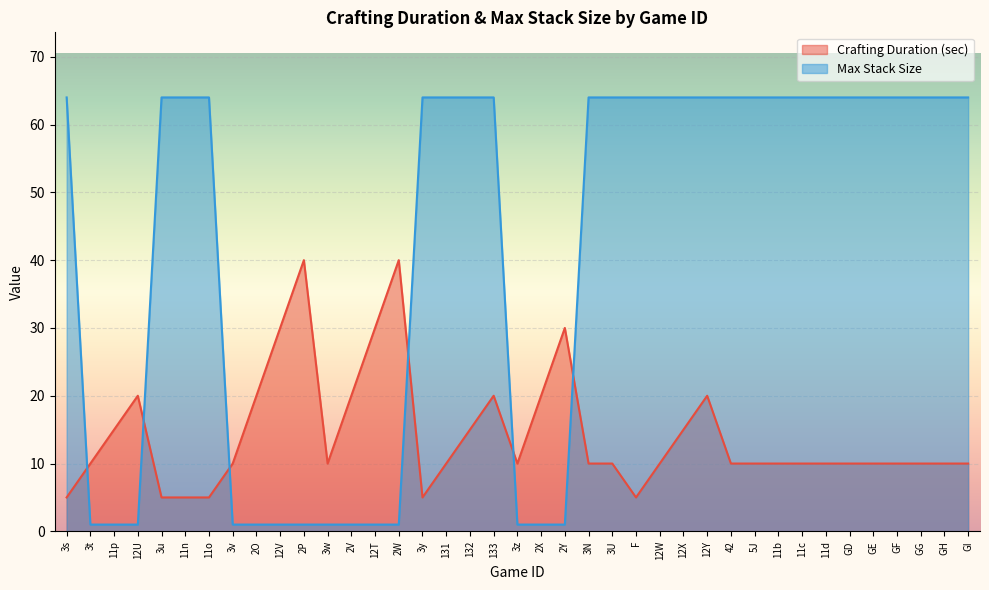

List the series in order of their peak value, lowest first.

Crafting Duration (sec), Max Stack Size